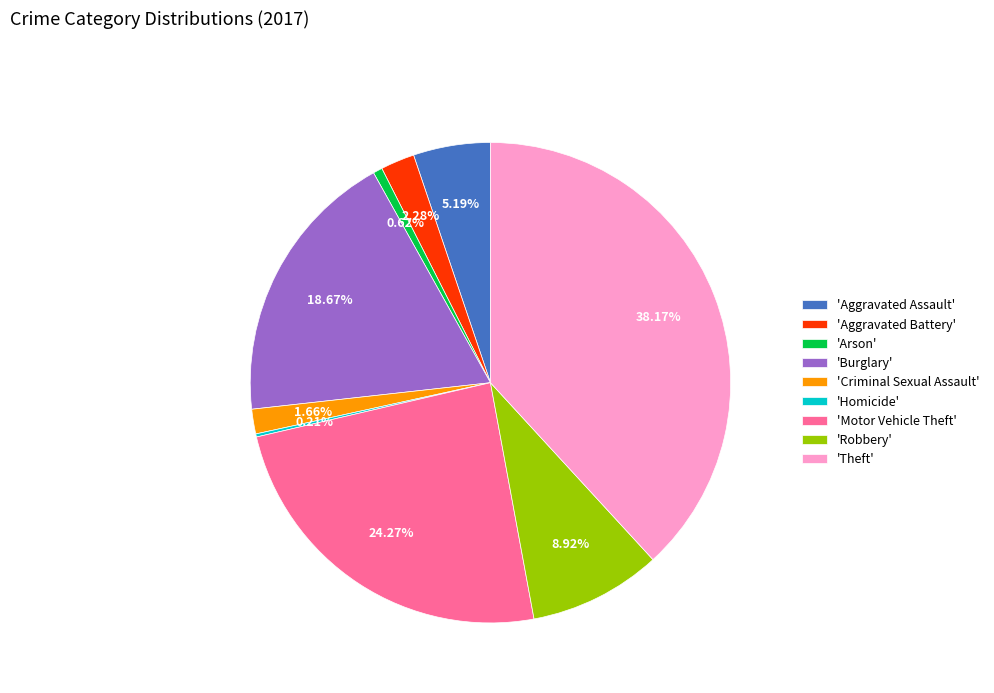

Do 'Arson' and 'Aggravated Battery' together represent more than half of the pie?

No